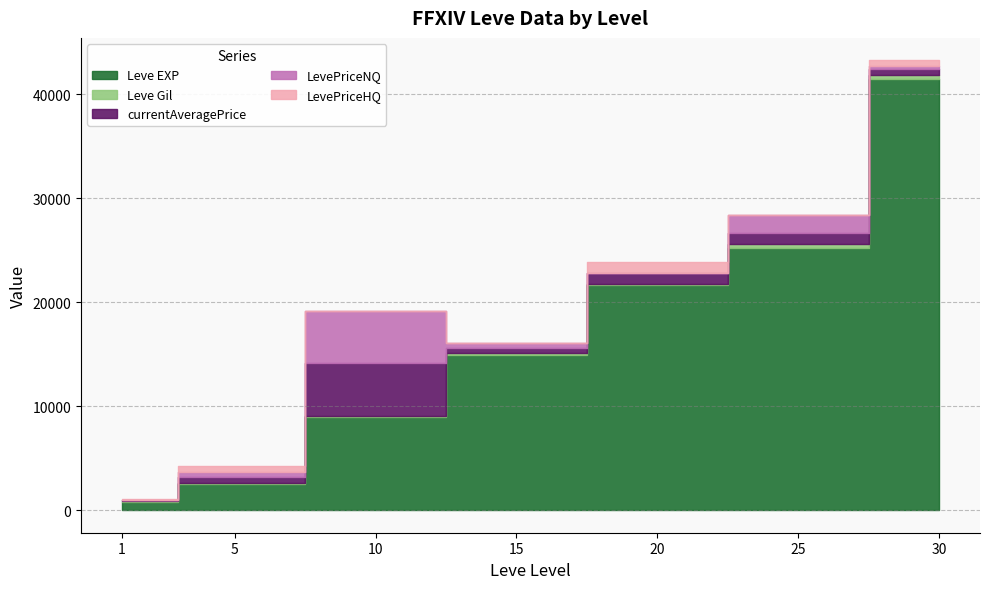

How many data points in LevePriceNQ are above 500?

3